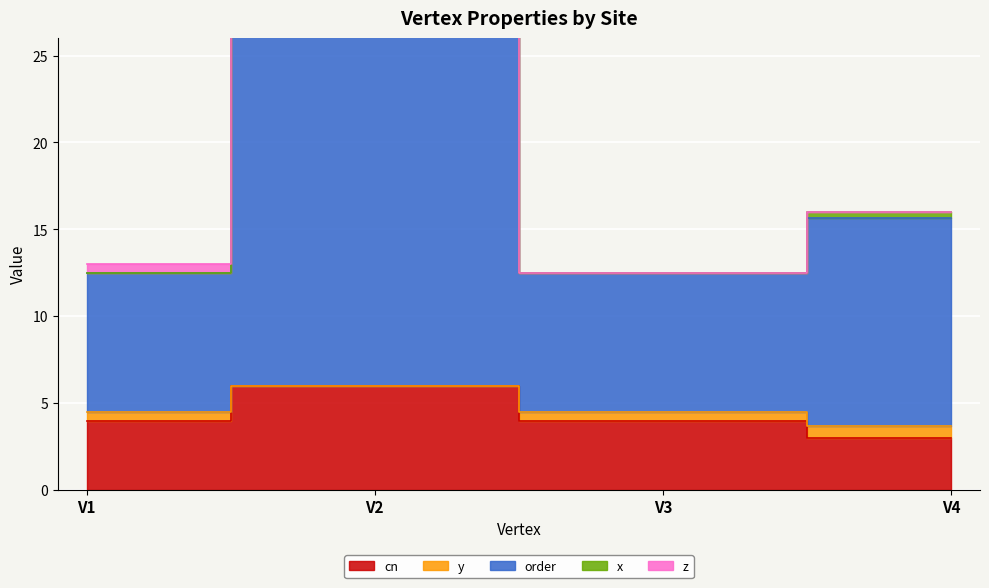

Which label corresponds to the largest value in the chart?

V2